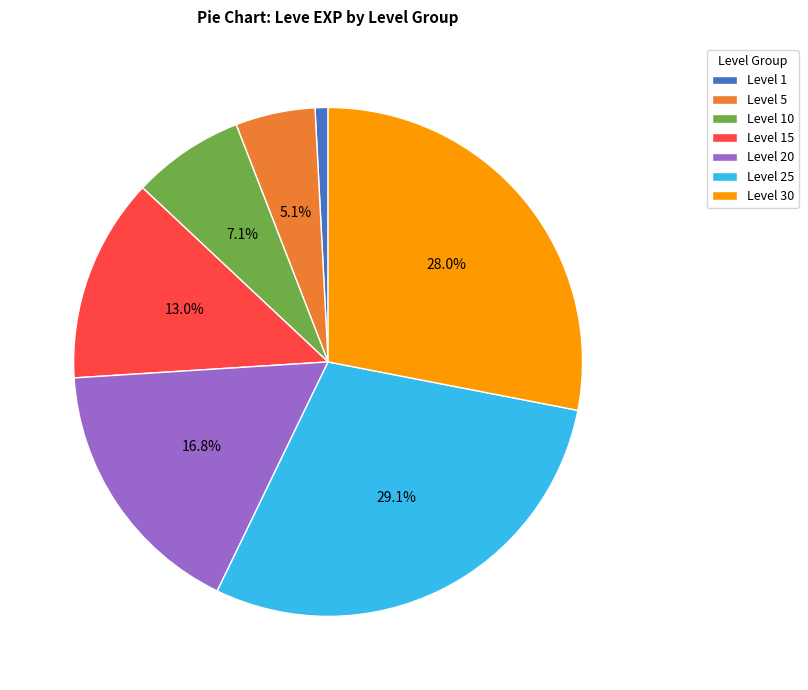

Which category has the smallest portion of the pie?

Level 1